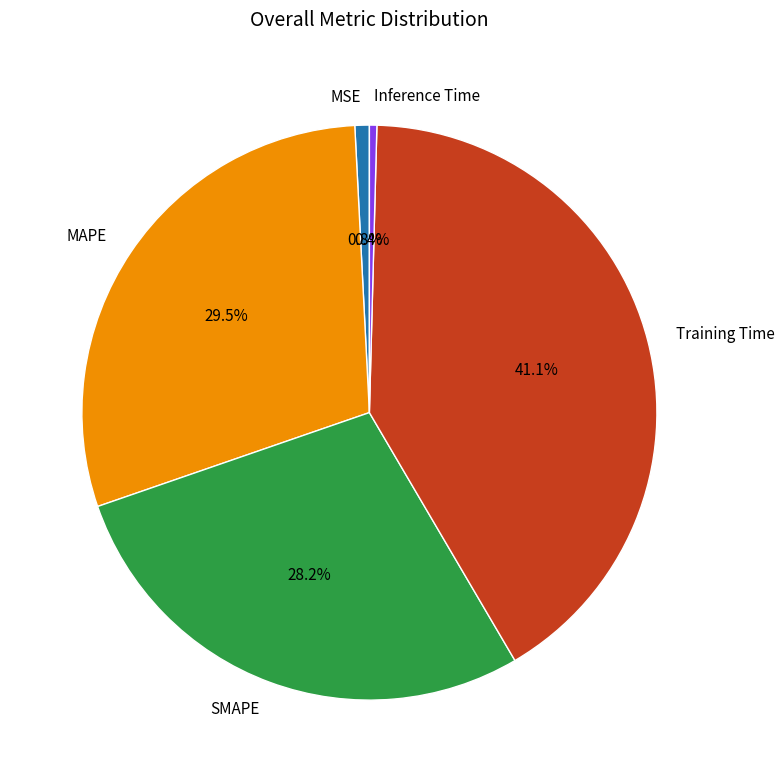

Is it true that Training Time is 41% of the pie?

True